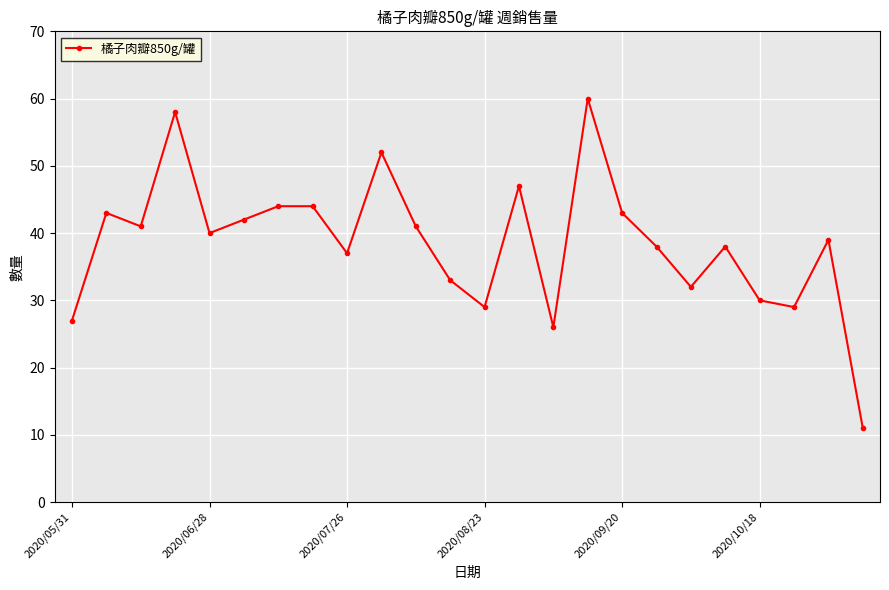

How many points are lower than both their immediate neighbors (excluding endpoints)?

7